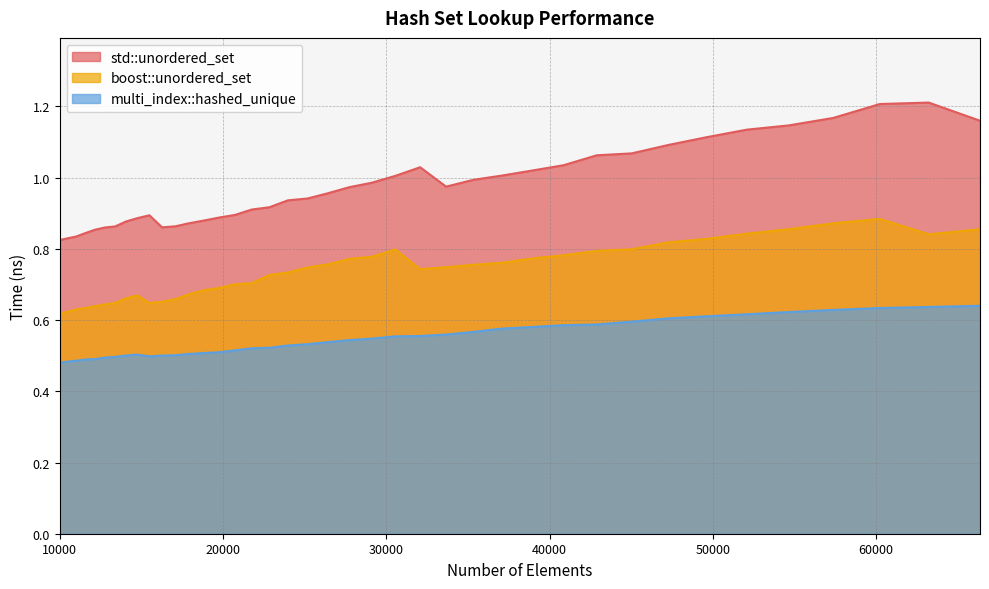

True or false: multi_index::hashed_unique and boost::unordered_set intersect in this chart.

False